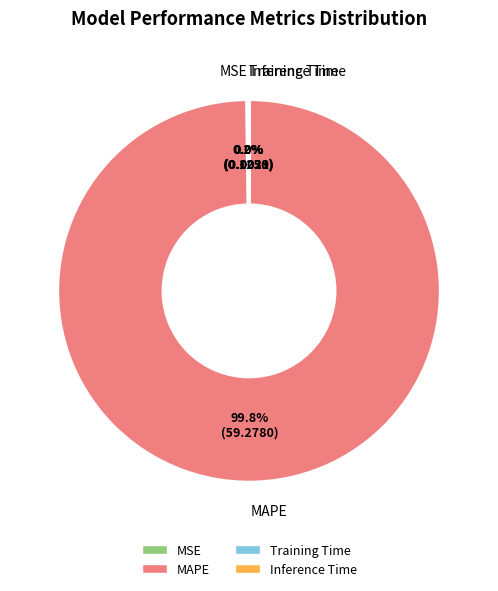

Which category has the biggest portion of the pie?

MAPE